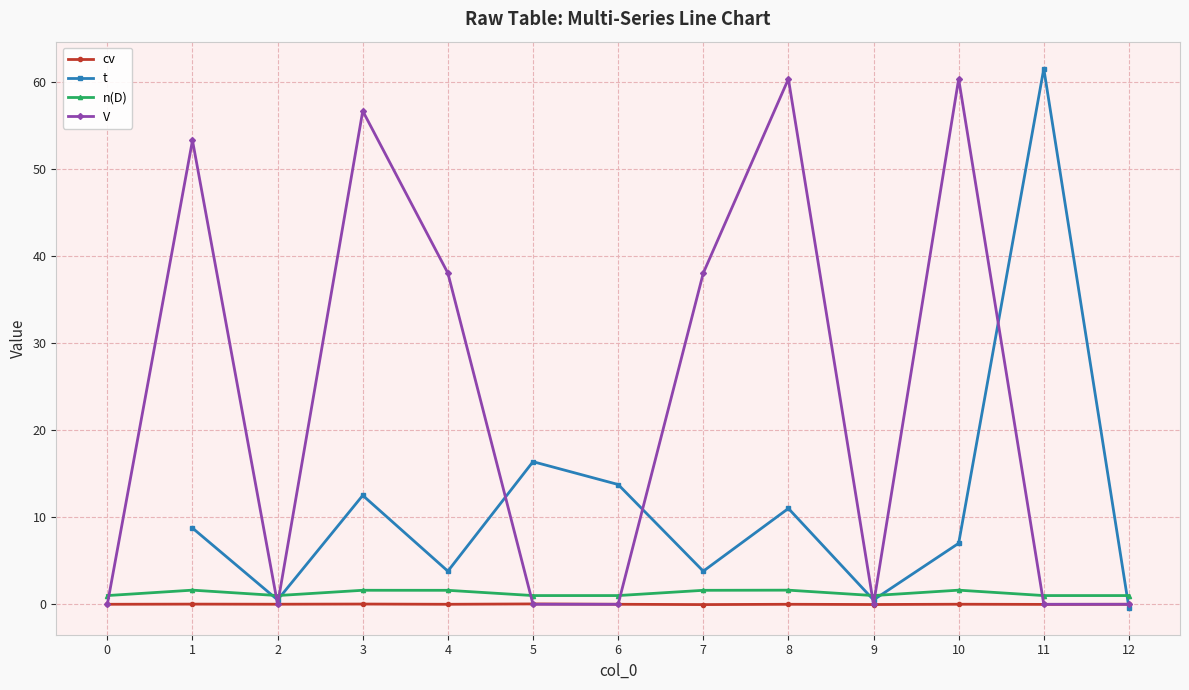

Where is the first local maximum for n(D)?

1